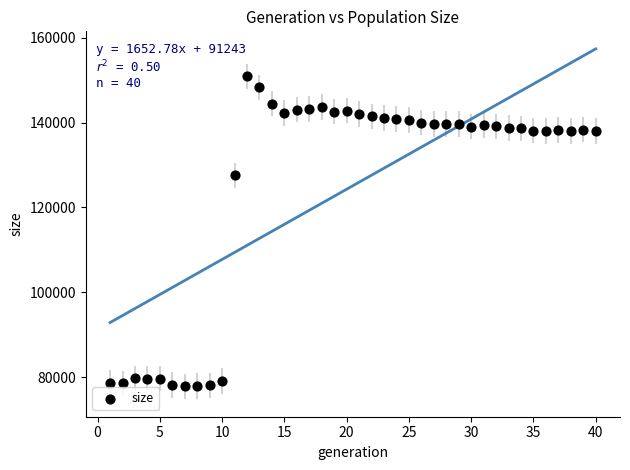

What is the range of X values (max minus min)?

39